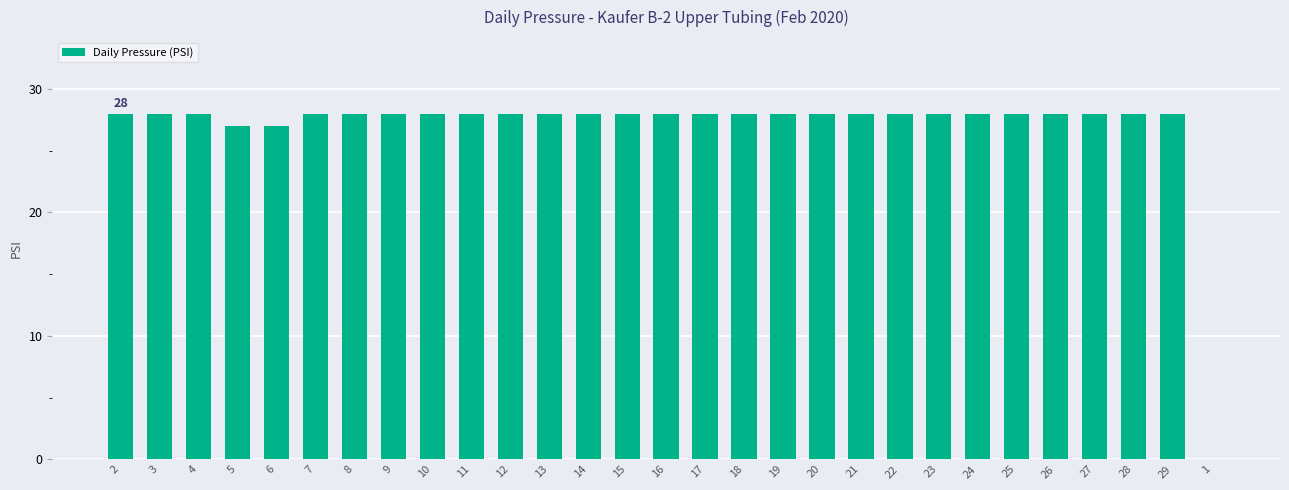

What is the sum of all values?

782